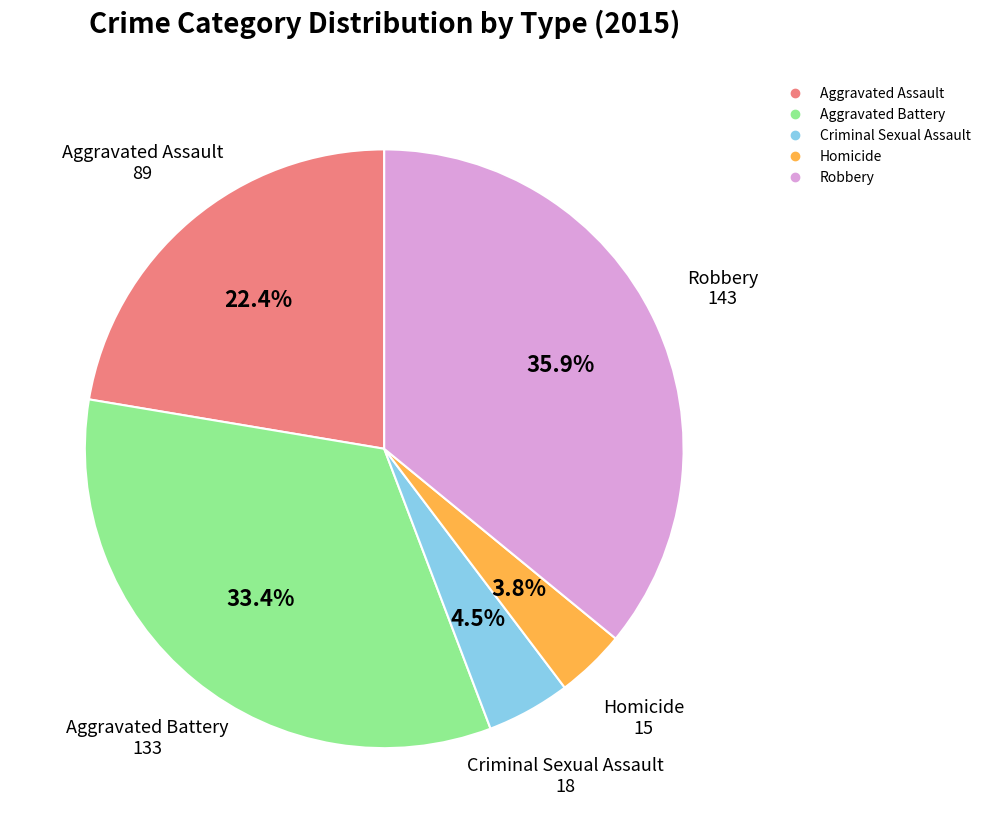

What is the smallest slice in the pie chart?

Homicide